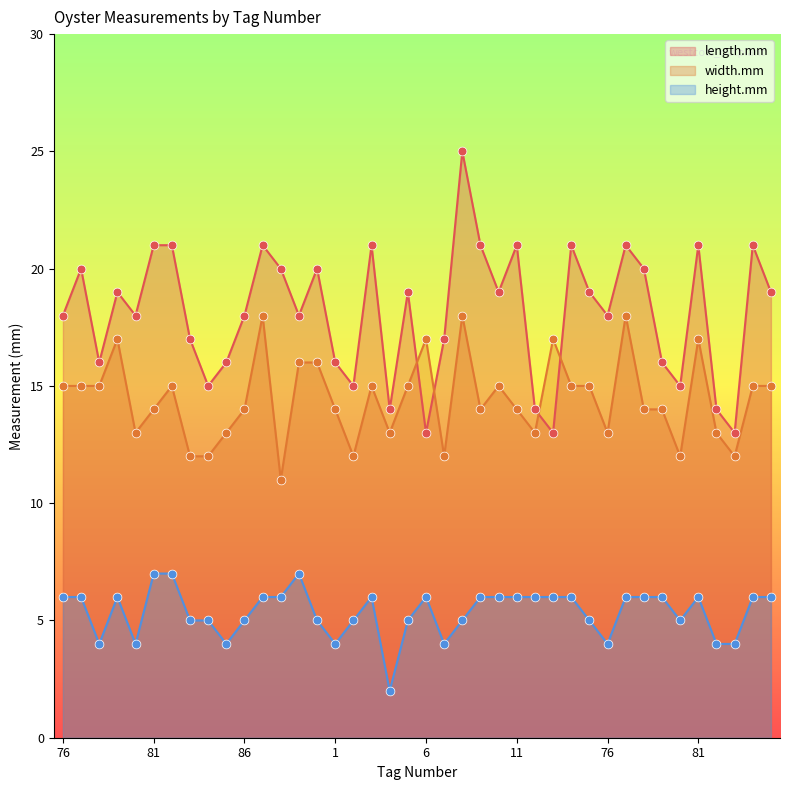

At how many categories does at least one series exceed 19?

15